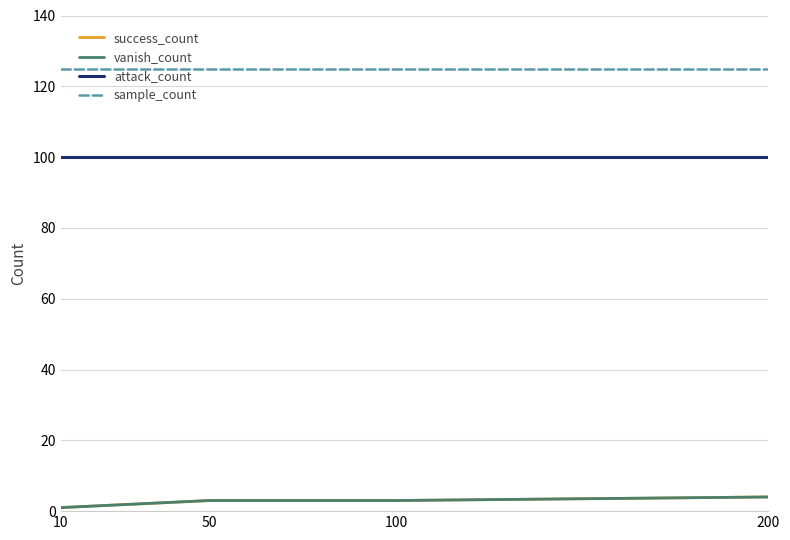

Reading left to right, extract all data points from this chart.

success_count: 1	3	3	4
vanish_count: 1	3	3	4
attack_count: 100	100	100	100
sample_count: 125	125	125	125